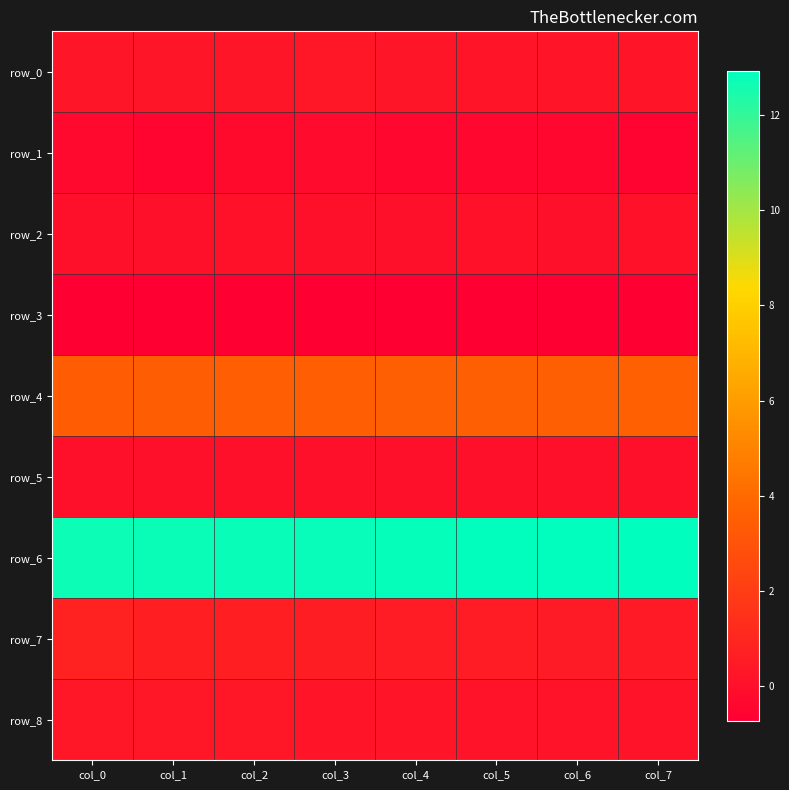

Is it true that row_8 equals 0.5 at col_1?

False